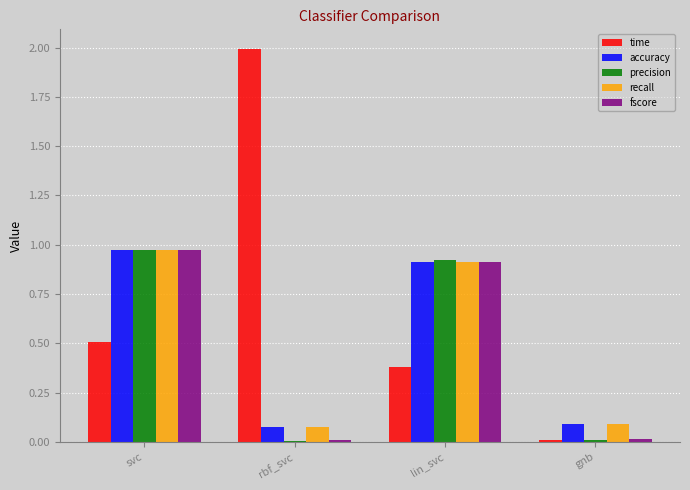

Which series has the largest total across all categories?

time